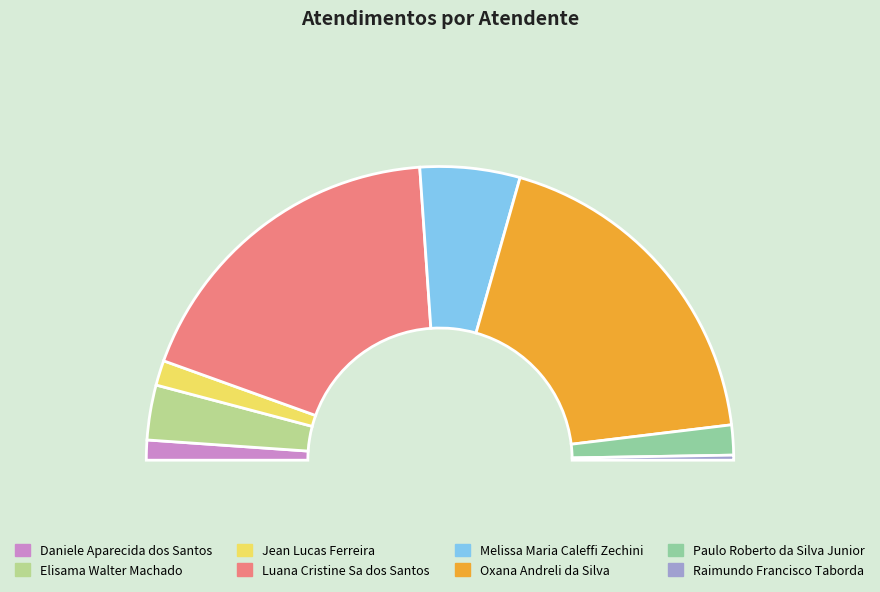

To the nearest percent, what portion does Jean Lucas Ferreira represent?

3%